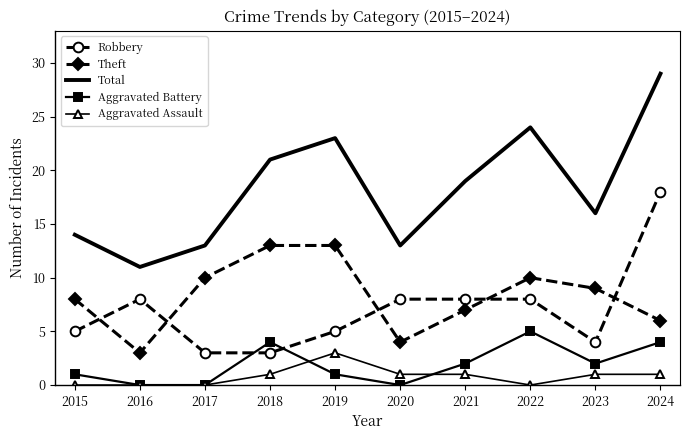

What is the average value of the Aggravated Assault series?

1